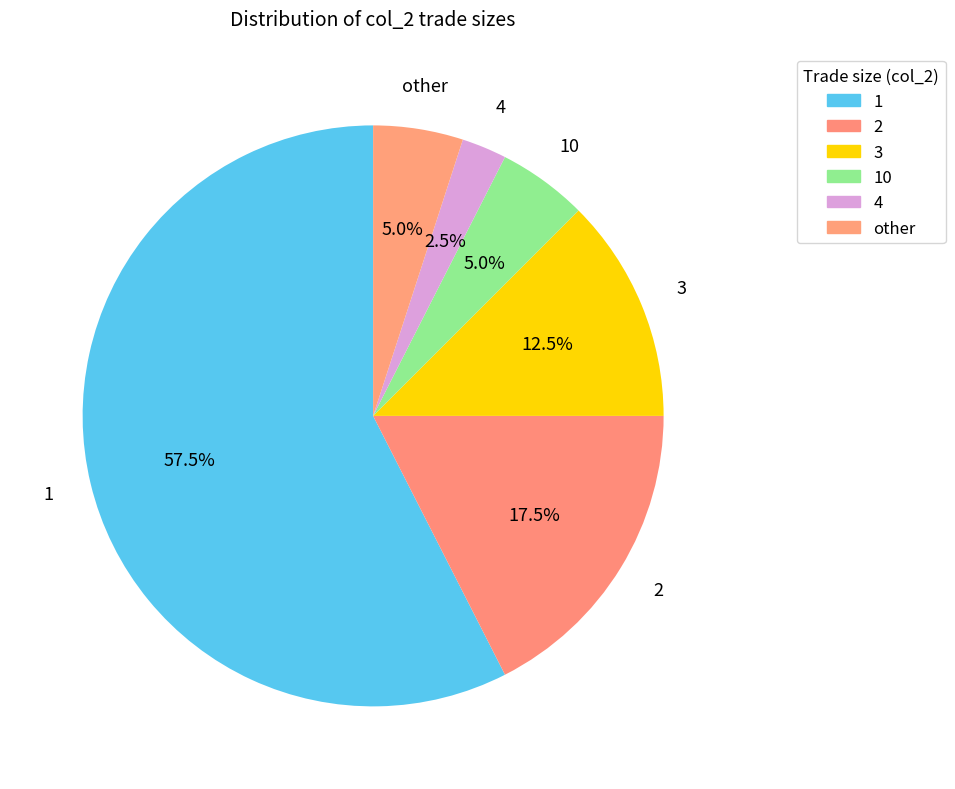

How many segments does this pie chart have?

6